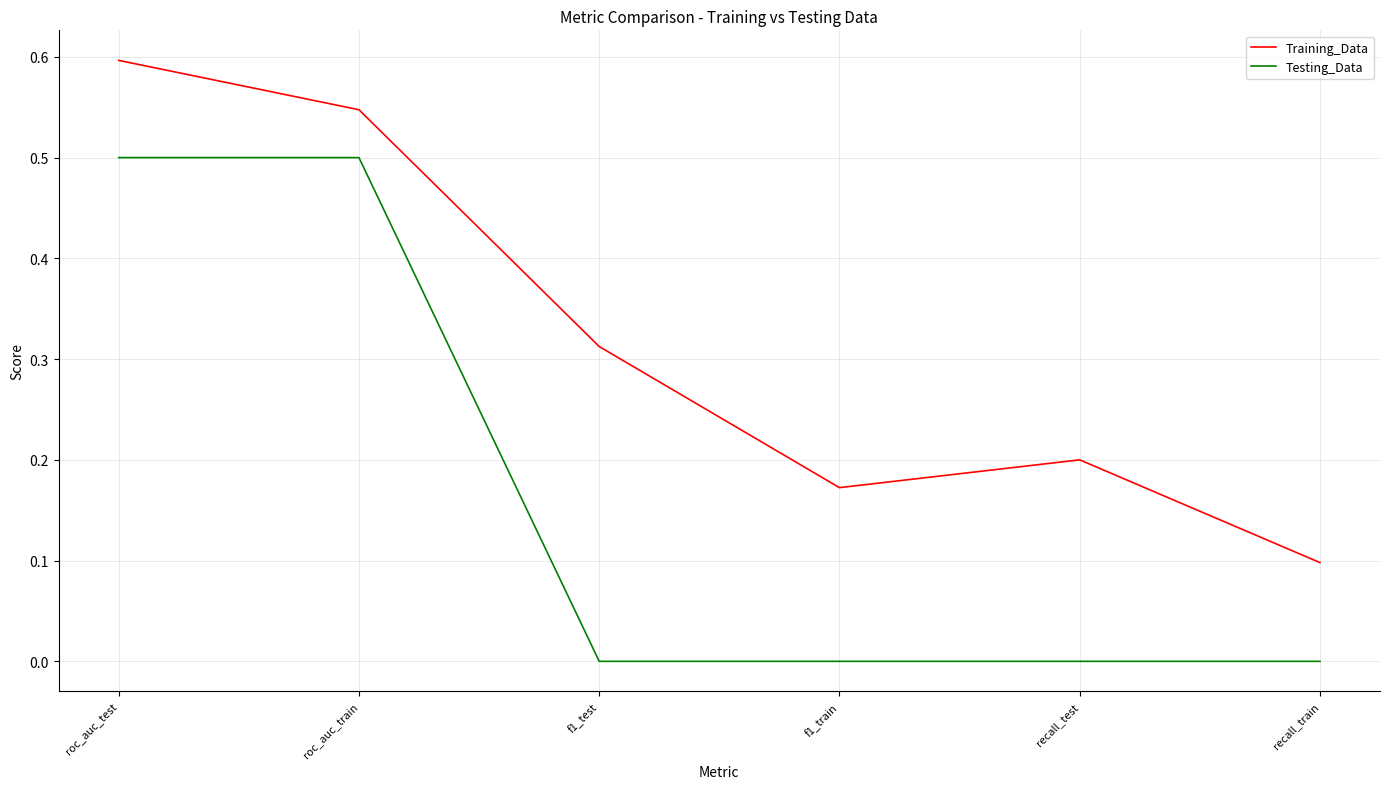

List the series in order of their overall mean, highest first.

Training_Data, Testing_Data